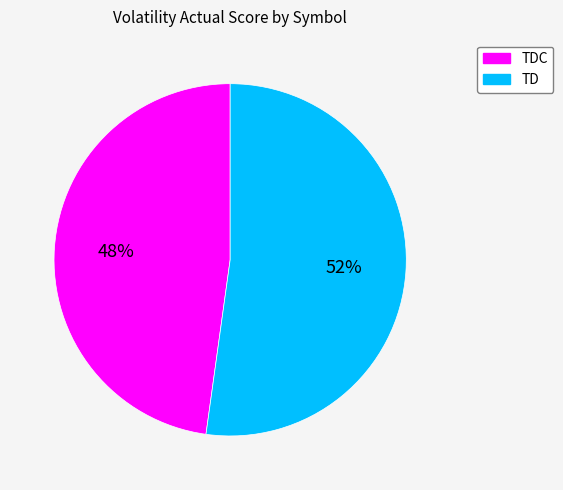

Is there a majority slice in this chart?

Yes